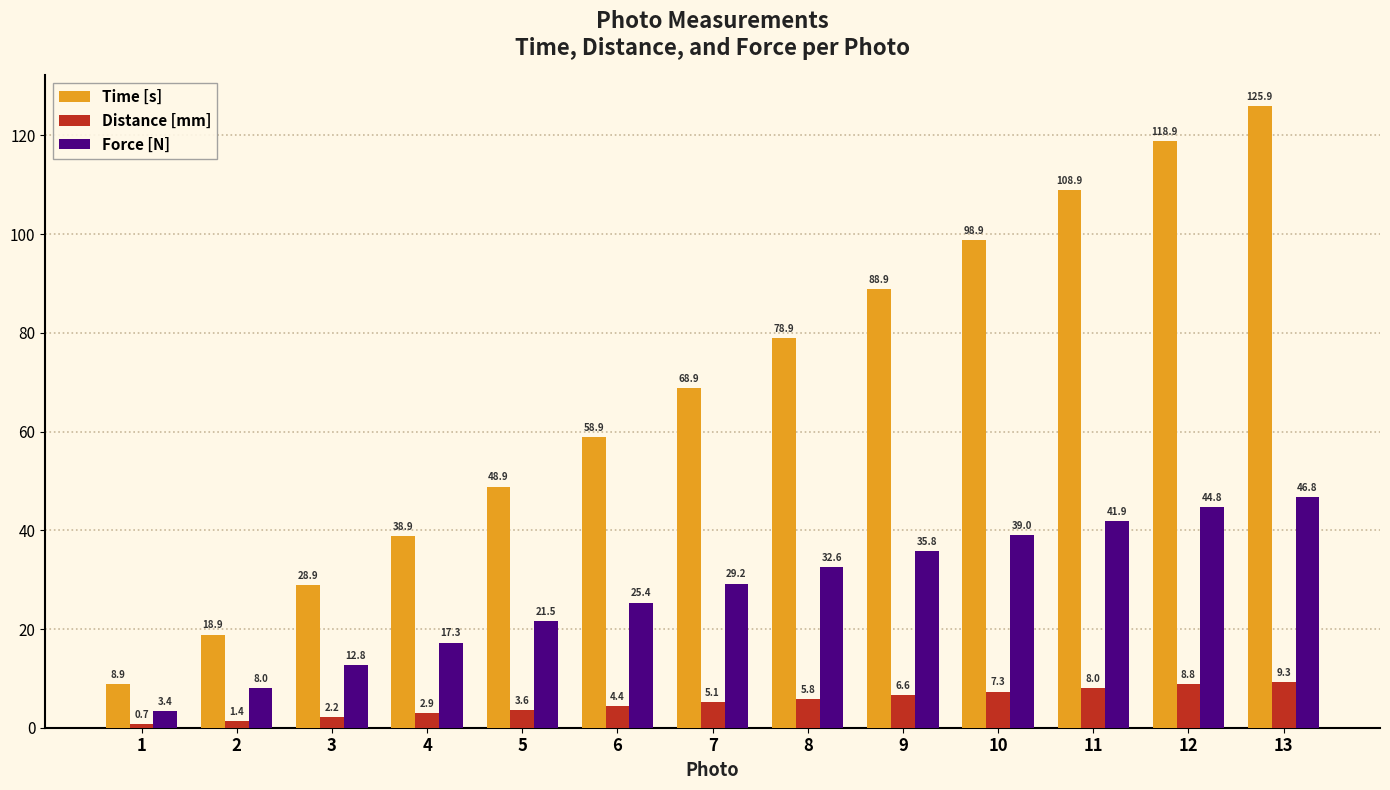

Are the bars grouped side by side (vs. stacked)?

Yes